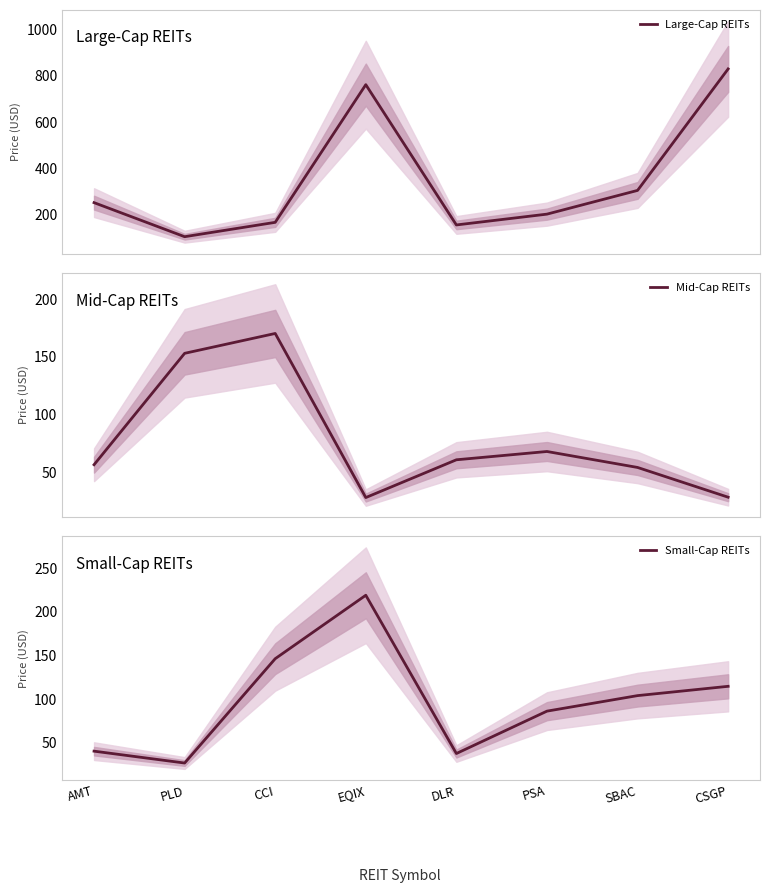

The value of Small-Cap REITs at DLR is 37.9. True or false?

True